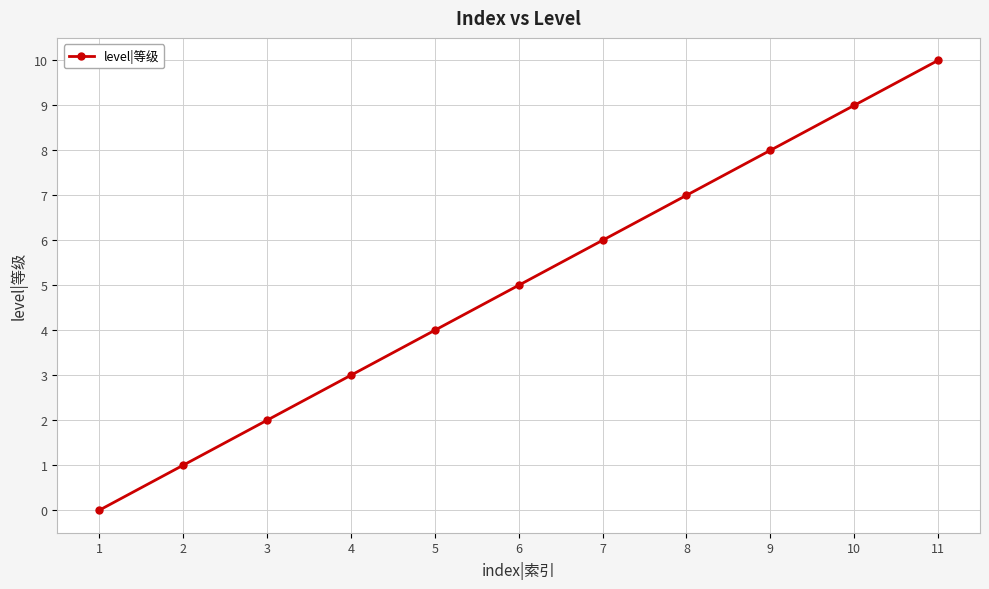

How many categories are shown in the chart?

11